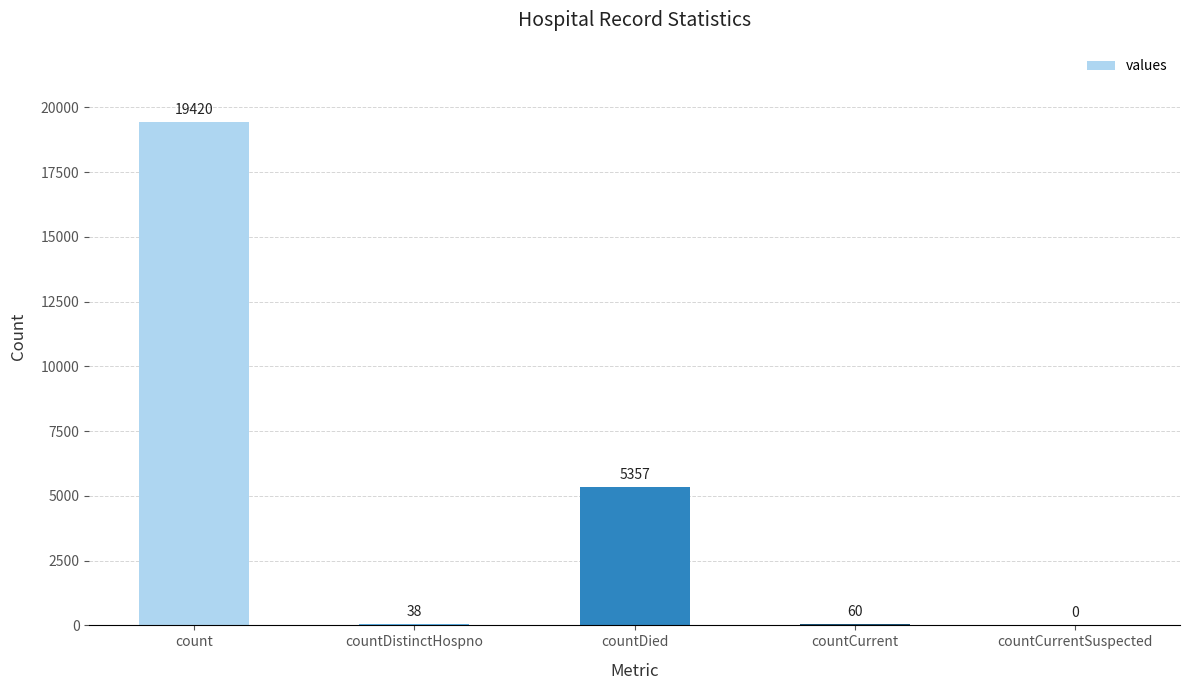

The chart shows a value of 19420 at count. True or false?

True